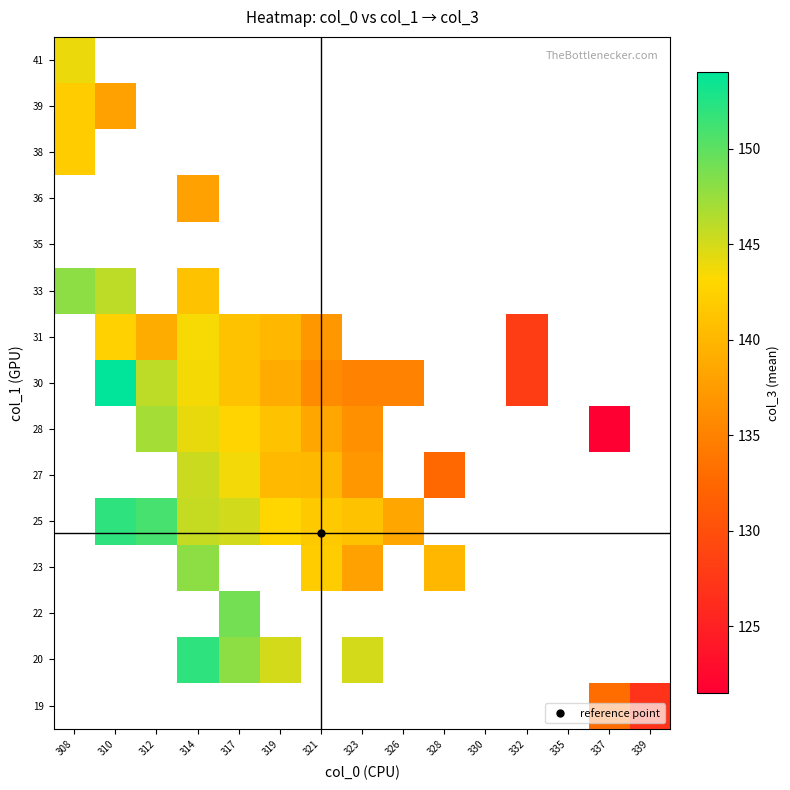

How many categories are shown in the chart?

15